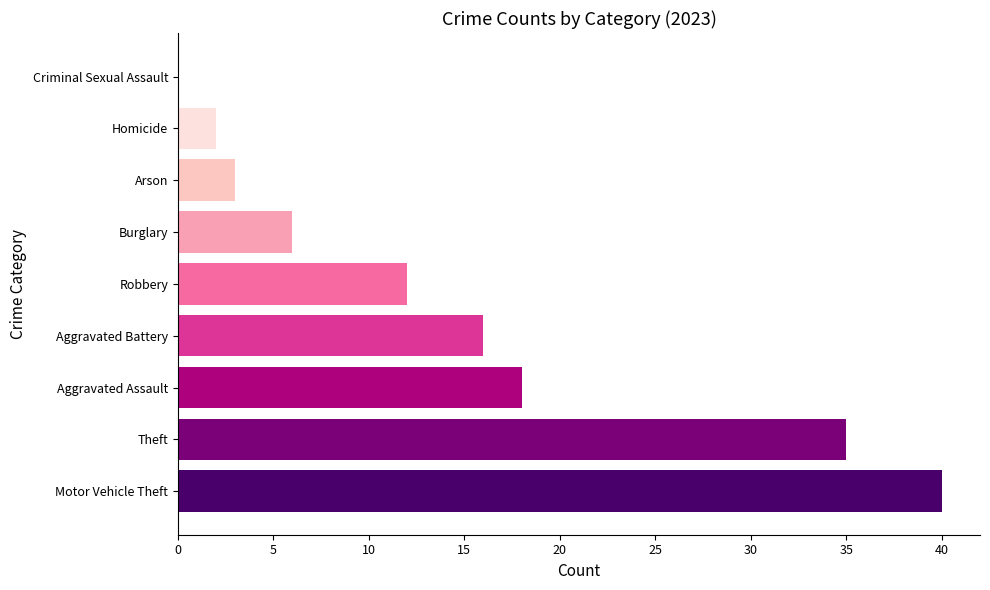

Does the chart contain stacked bars?

No